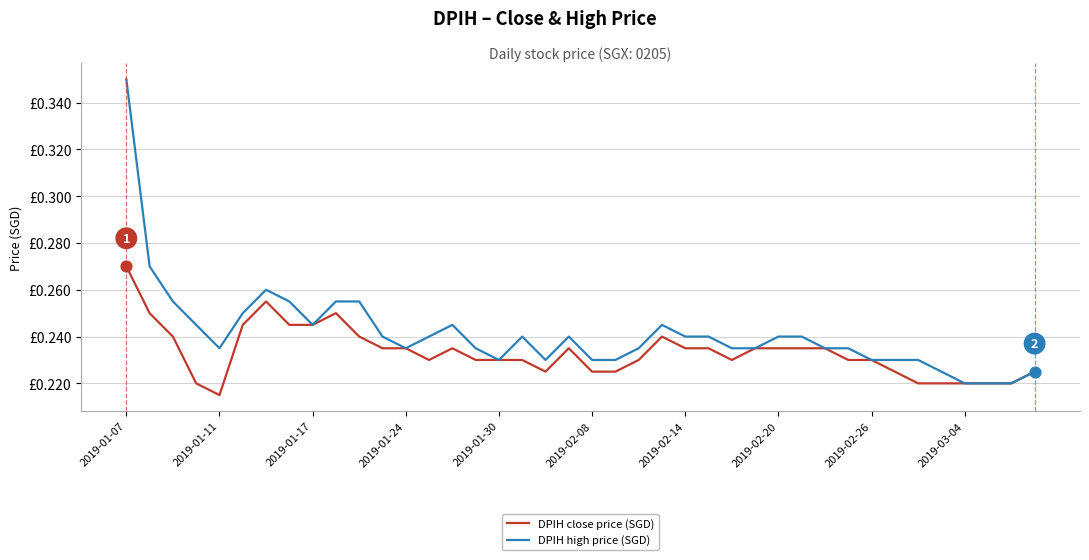

Does the chart have visible grid lines?

Yes